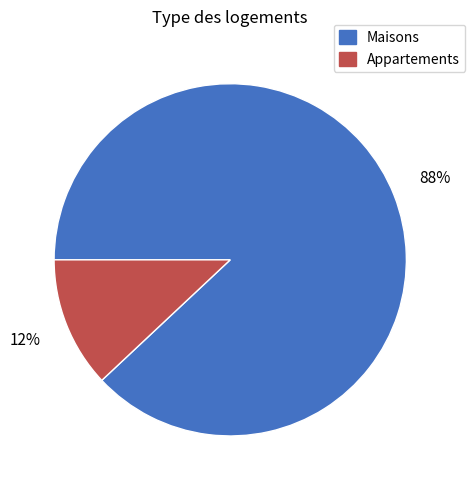

Count the number of slices in the pie.

2